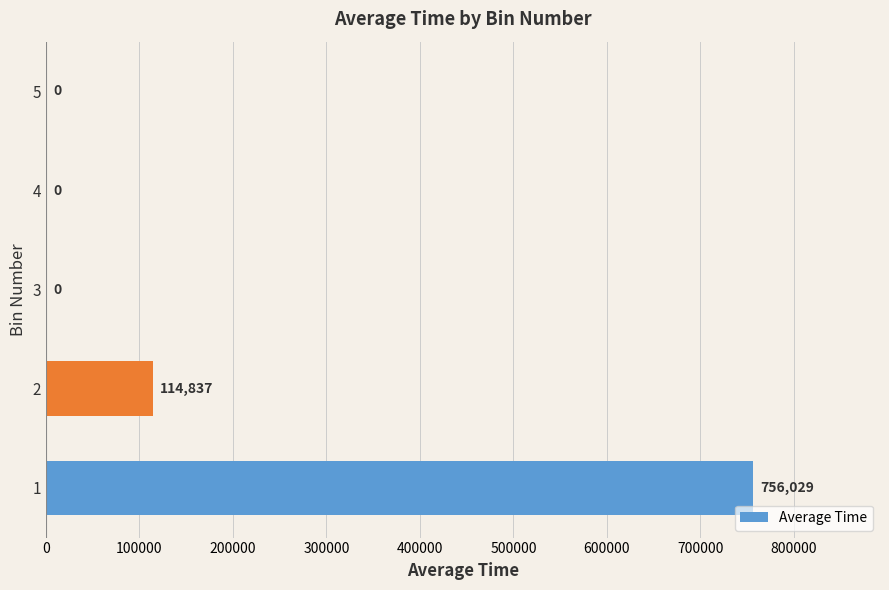

Is it true that the value at 4 is 373004.0?

False